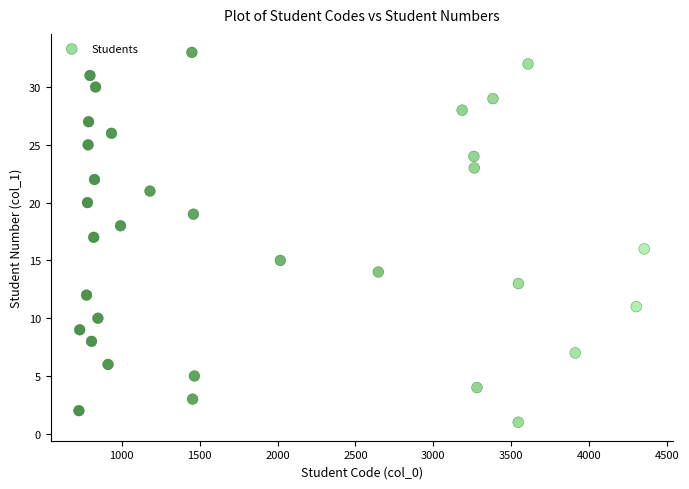

What is the range of X values (max minus min)?

3629